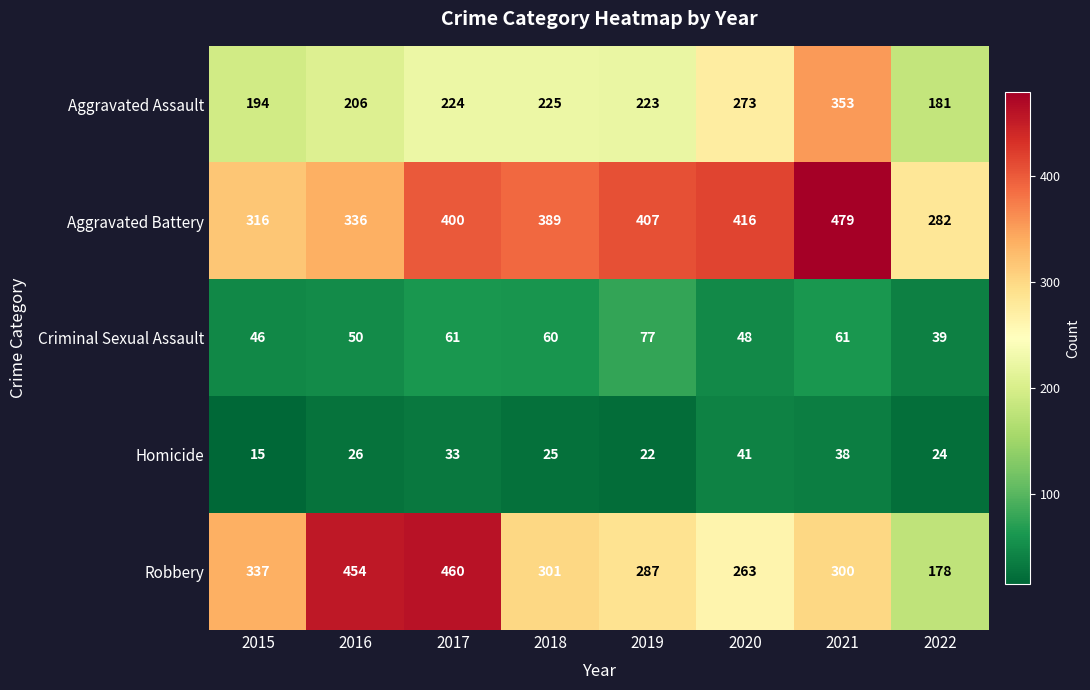

Rank the series at 2018 from lowest to highest value.

Homicide, Criminal Sexual Assault, Aggravated Assault, Robbery, Aggravated Battery